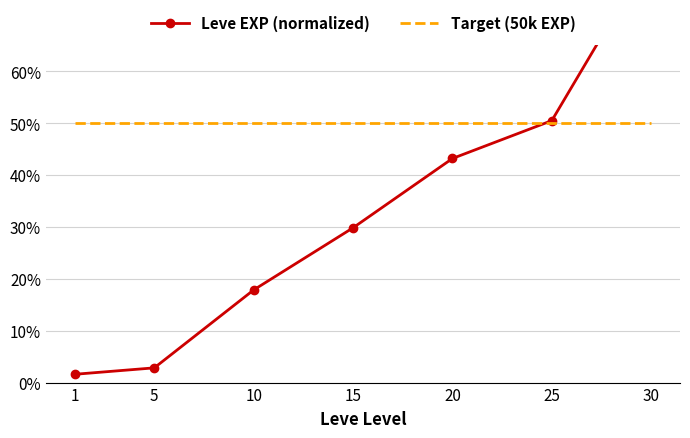

True or false: Leve EXP (normalized) has a value of 0.8 at 30.

True